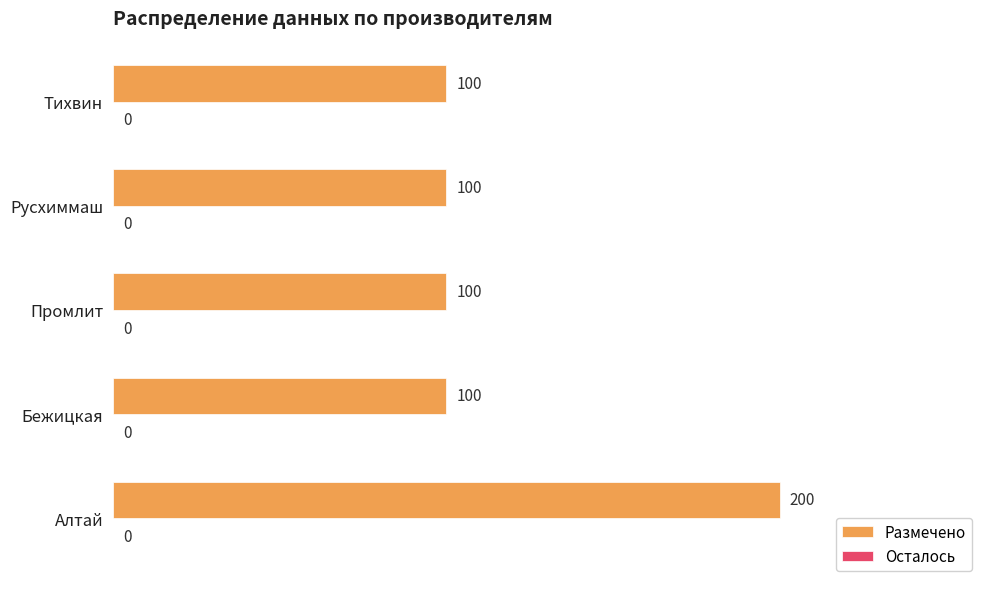

What is the minimum value shown in the chart?

100